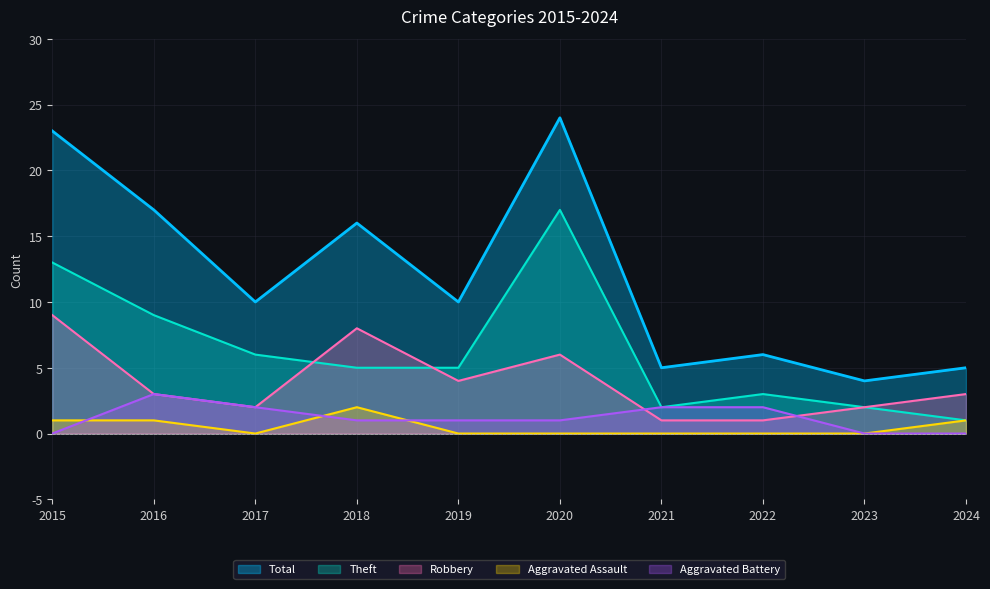

True or false: Robbery has more than 2 points higher than both neighbors.

False